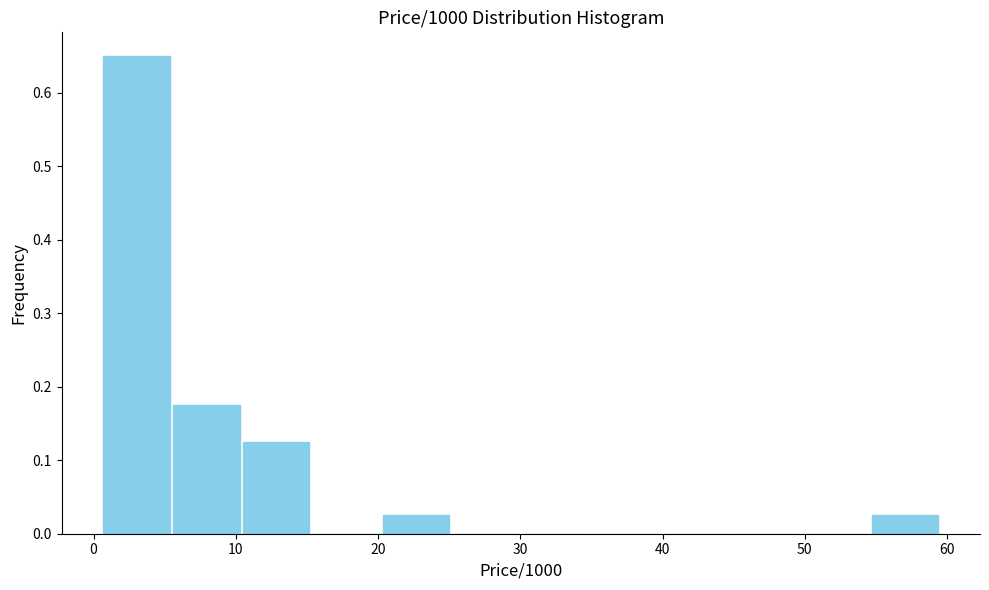

Reading left to right, transcribe this chart: for each bar, give the range it covers on the x-axis and its height. Neither the bar edges nor the heights are printed on the chart, so give them approximately, as read against the axes.

1 to 5: 0.65
5 to 10: 0.18
10 to 15: 0.13
15 to 20: 0
20 to 25: 0.03
25 to 30: 0
30 to 35: 0
35 to 40: 0
40 to 45: 0
45 to 50: 0
50 to 55: 0
55 to 60: 0.03